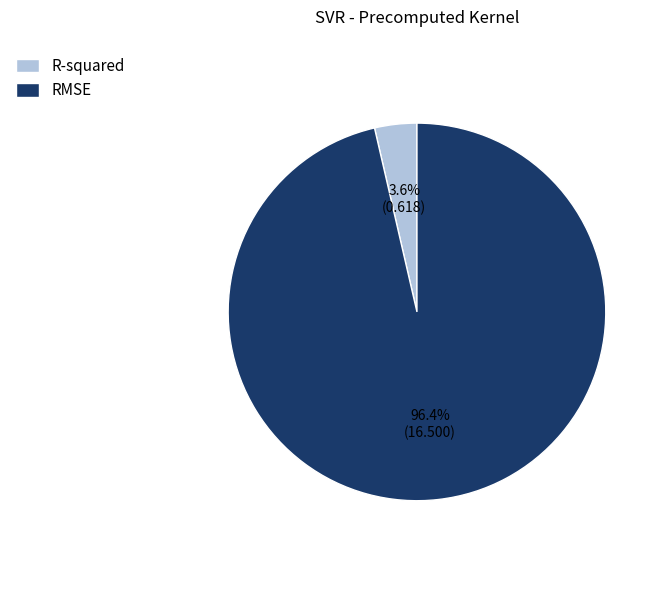

Count the number of slices in the pie.

2